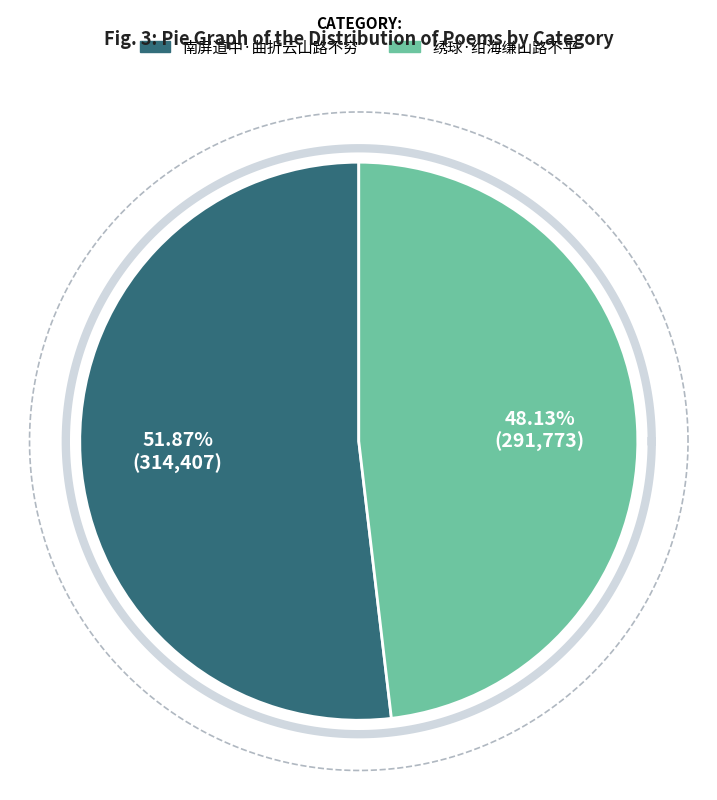

To the nearest percent, what is the difference between the 绣球·绀海缣山路不平 and 南屏道中·曲折云山路不穷 slice percentages?

4%